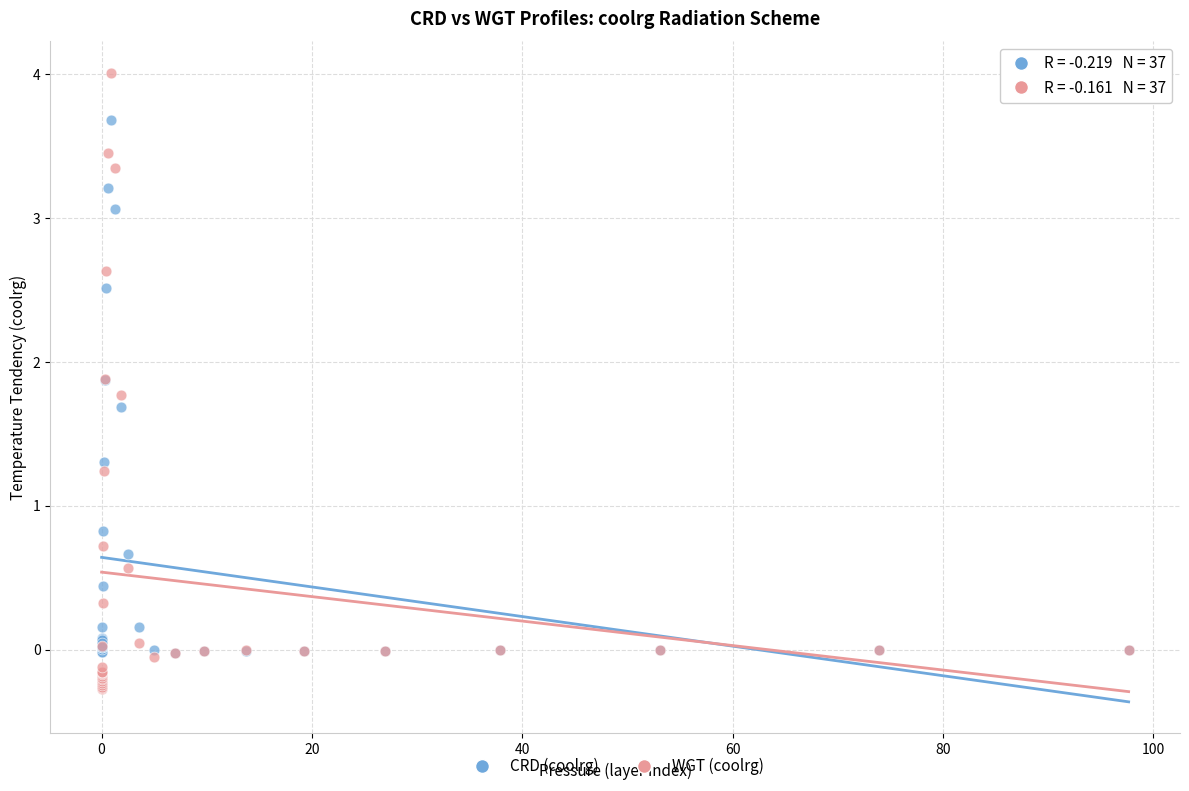

In the CRD (coolrg) series, what Y value is closest to 1?

0.8